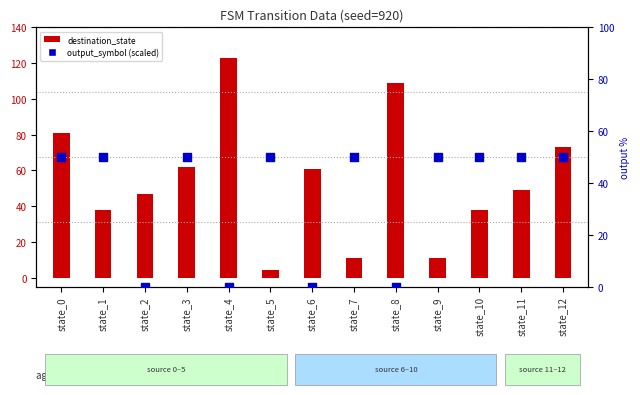

At which category is the sum across all series the highest?

state_0